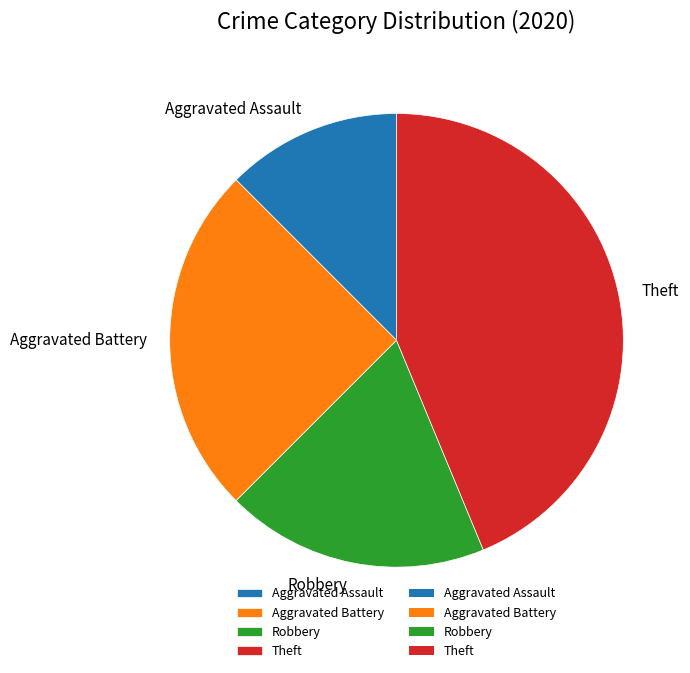

Which slice is the largest?

Theft